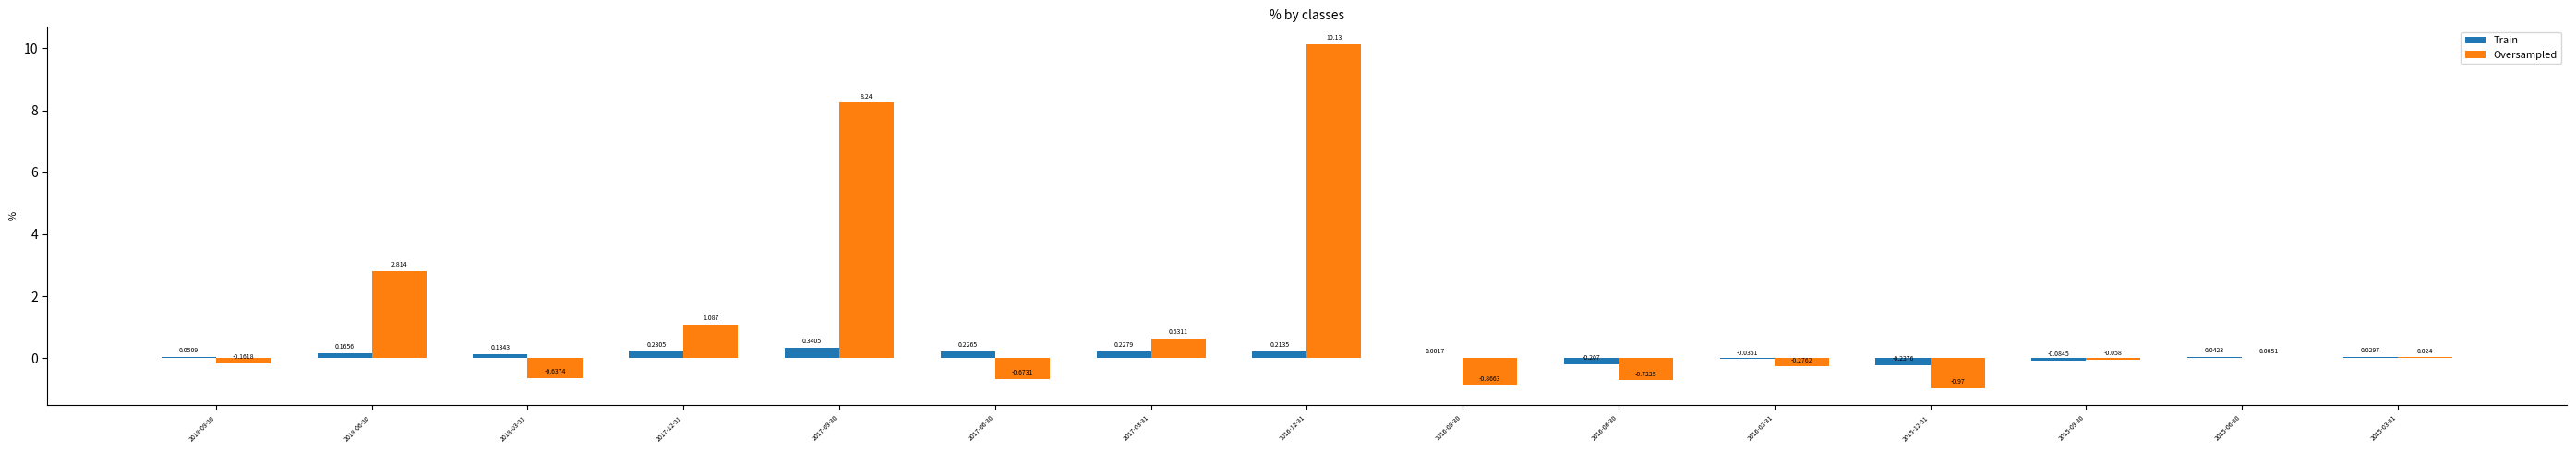

Is the value of Train at 2017-06-30 greater than the value of Oversampled at 2018-06-30?

No